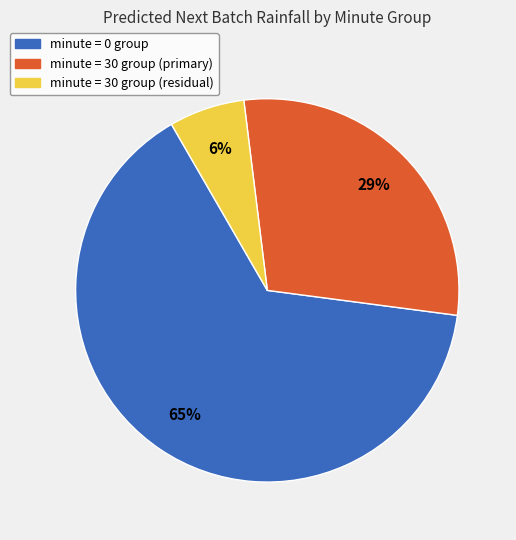

Is there a majority slice in this chart?

Yes